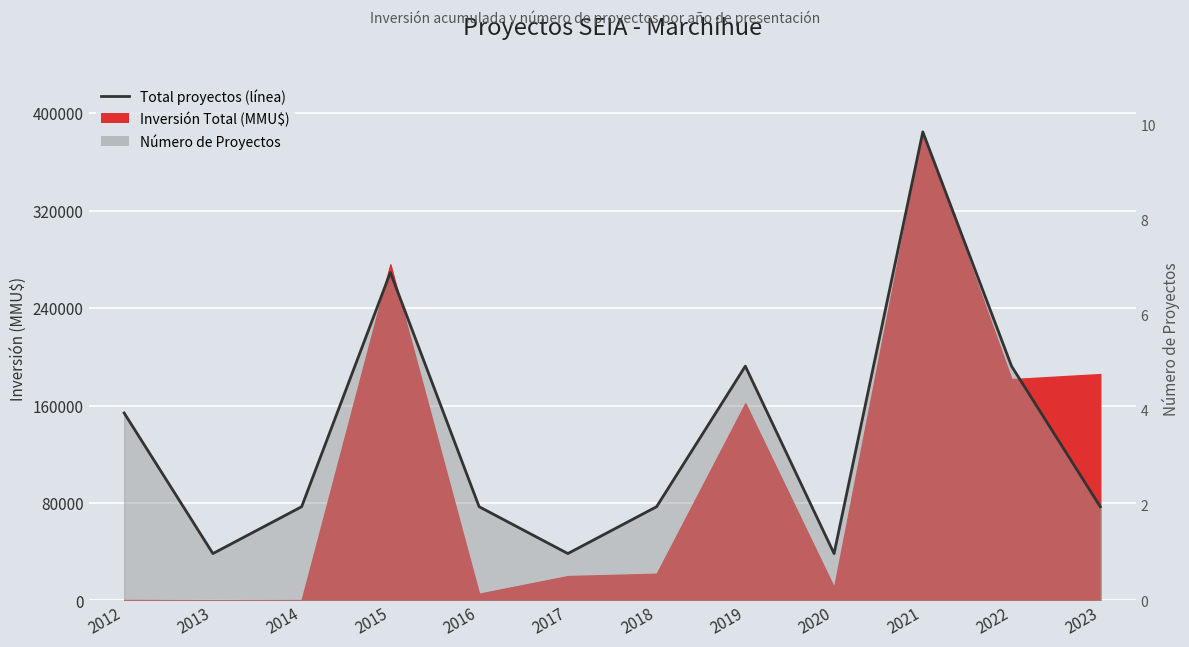

The value at 2023 is 76940. True or false?

True